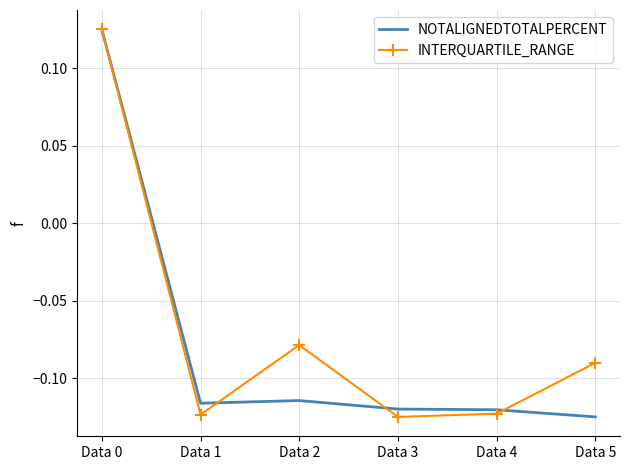

Rank the series at Data 5 from highest to lowest value.

INTERQUARTILE_RANGE, NOTALIGNEDTOTALPERCENT